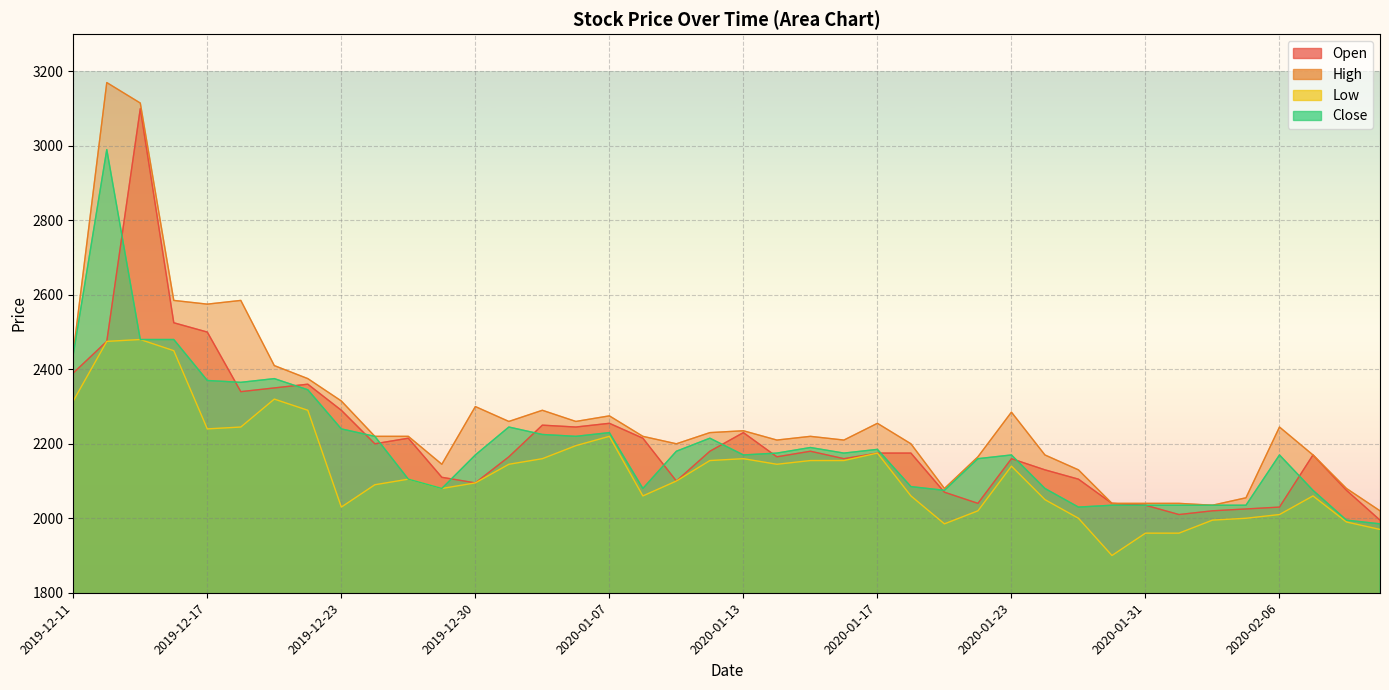

Which label corresponds to the smallest value in the chart?

2020-01-30